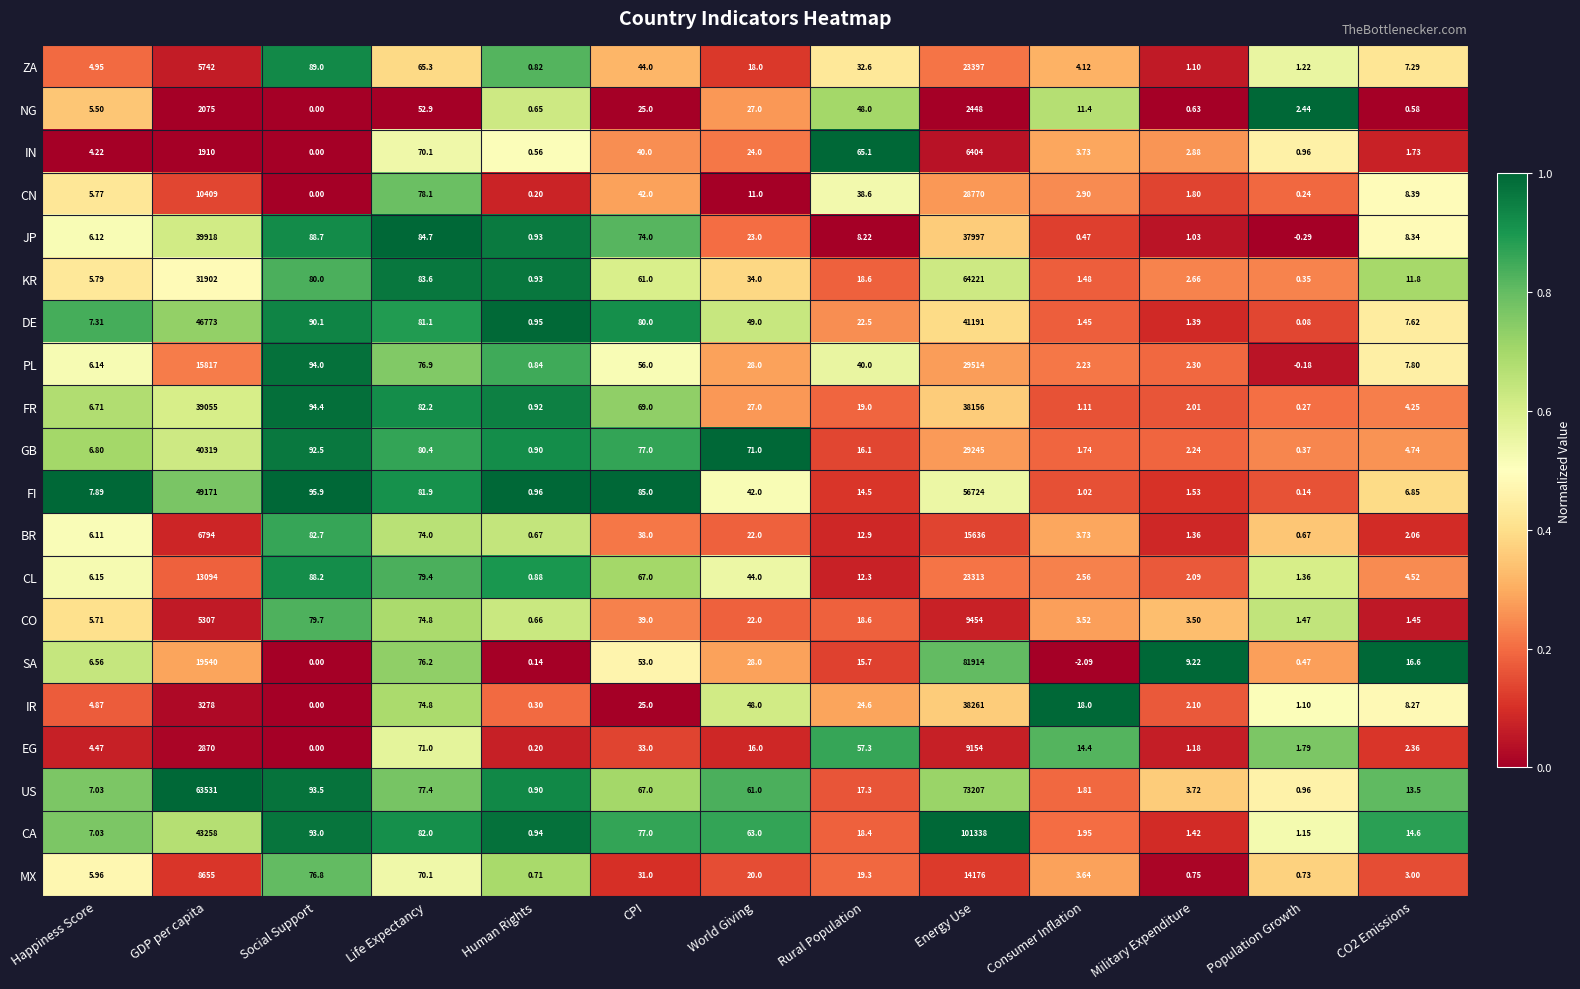

Which label corresponds to the largest value in the chart?

Energy Use